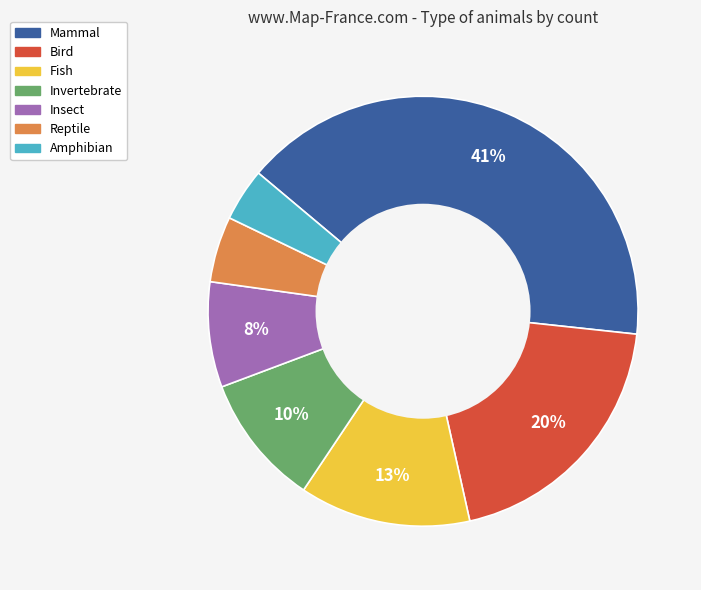

To the nearest percent, what is the average slice percentage?

14%